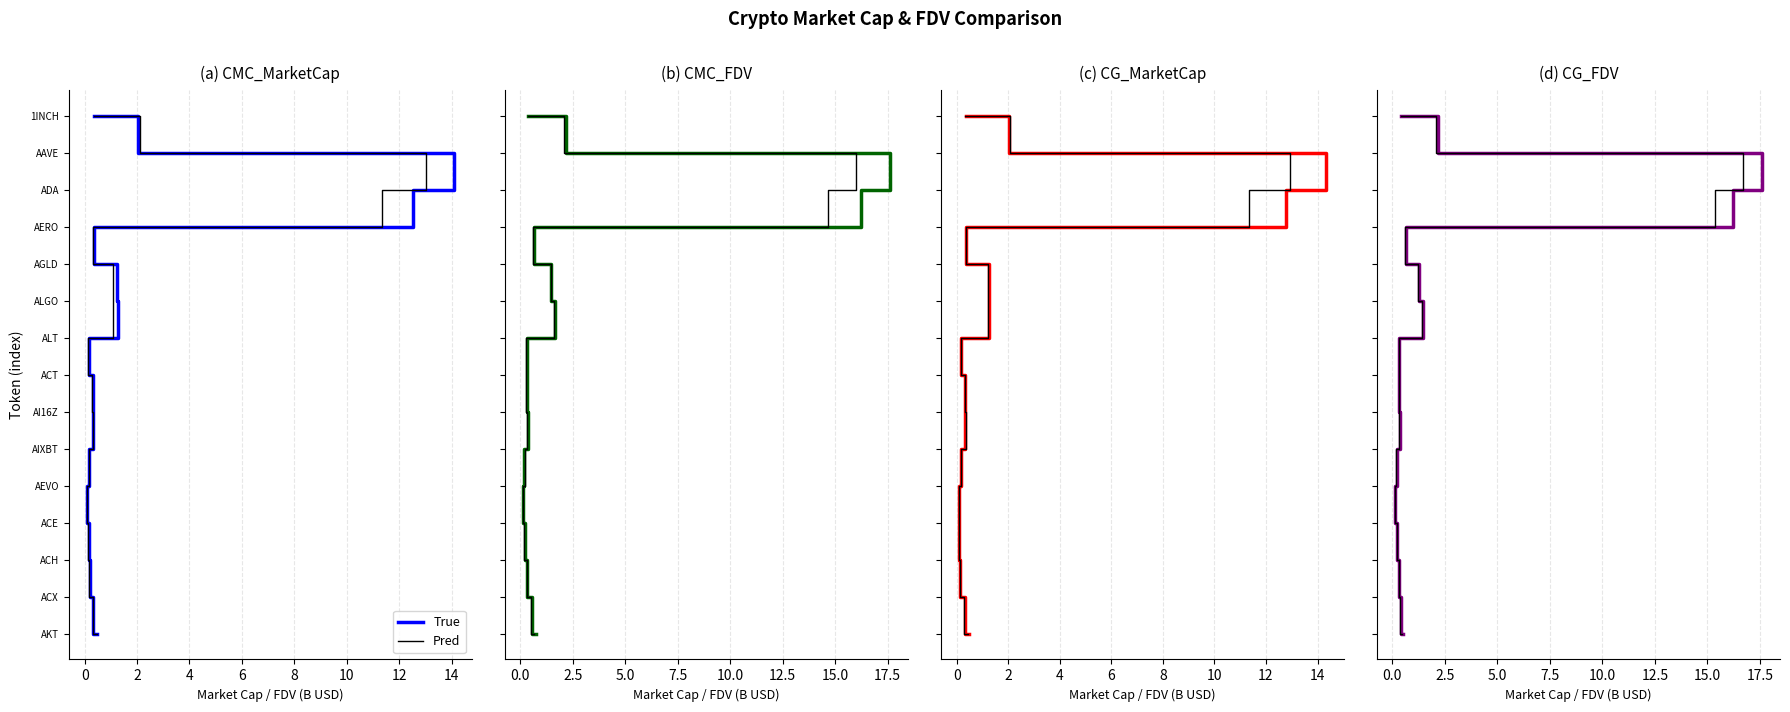

Between 2 and 12, which series saw the biggest shift?

True